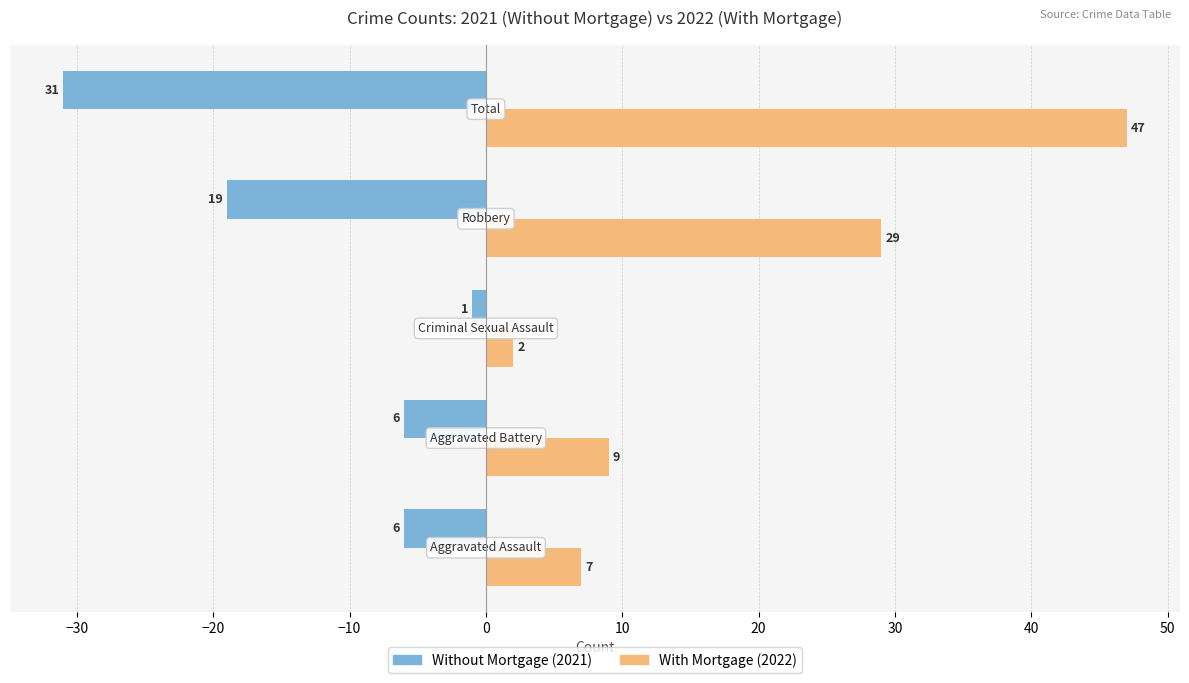

What is the greatest value displayed?

47